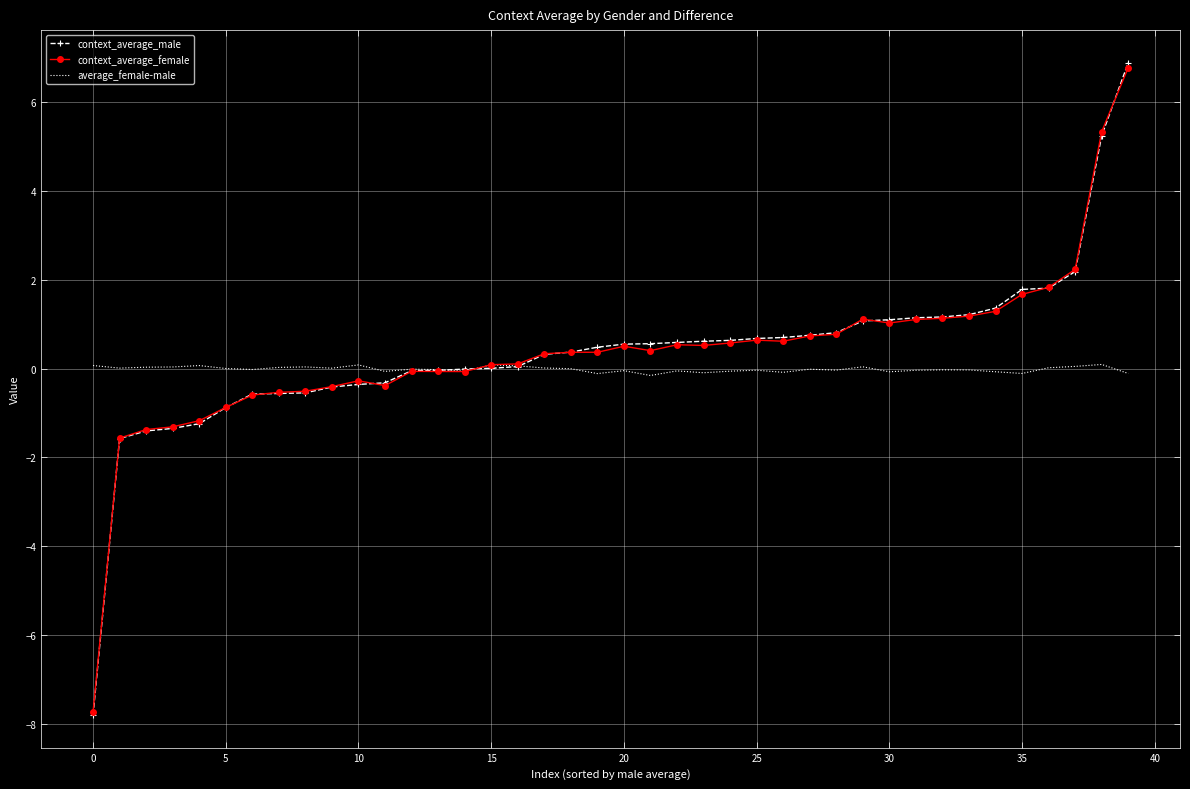

What is the maximum value shown in the chart?

6.9